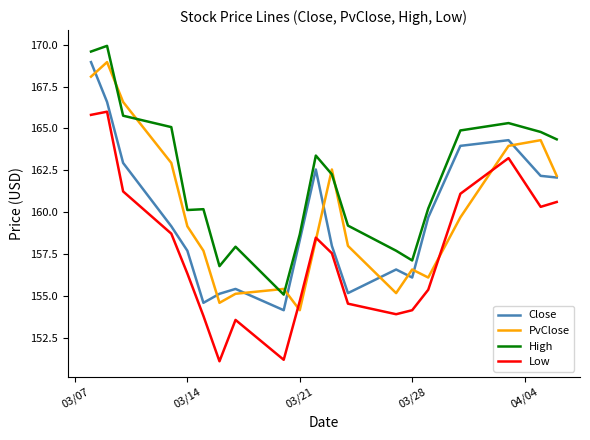

What is the highest value of the High series?

169.9